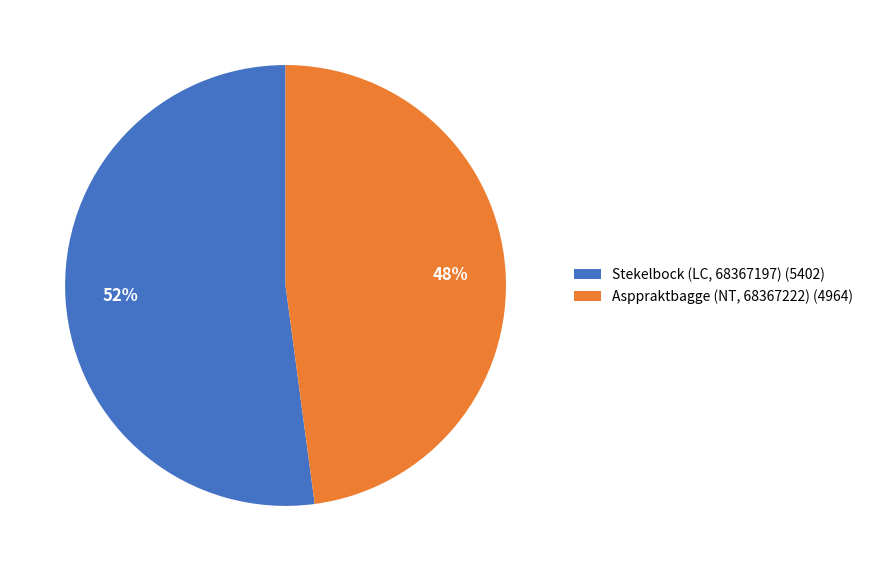

Is the sum of Asppraktbagge (NT, 68367222) (4964) and Stekelbock (LC, 68367197) (5402) greater than half?

Yes